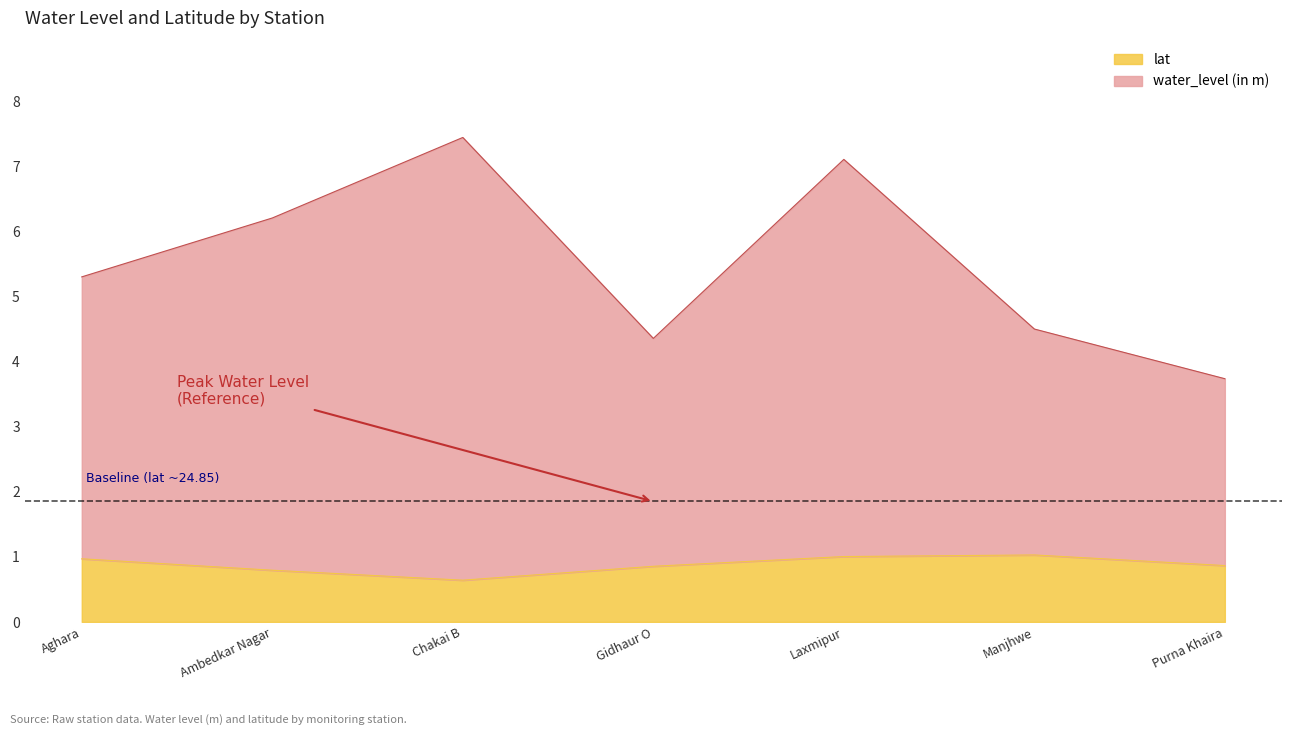

What is the total value across all series at Manjhwe?

4.5